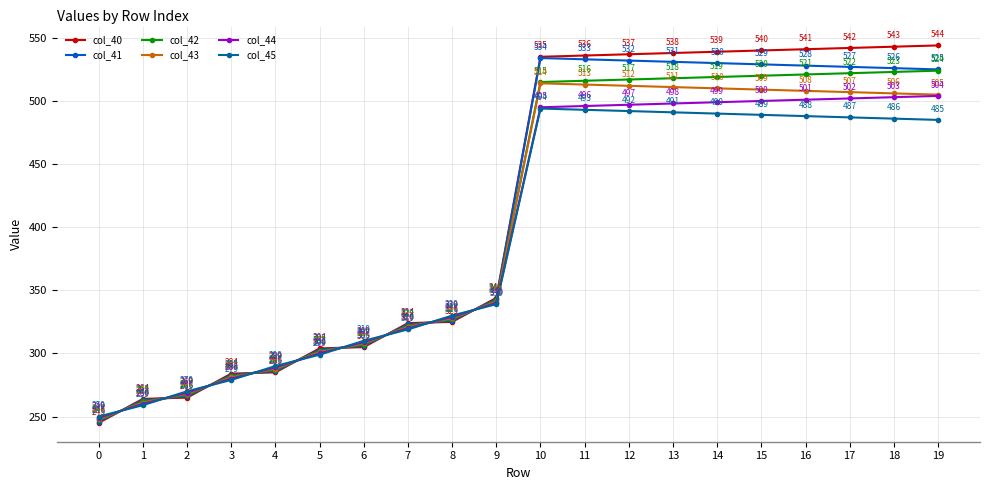

Which series has the largest total across all categories?

col_40